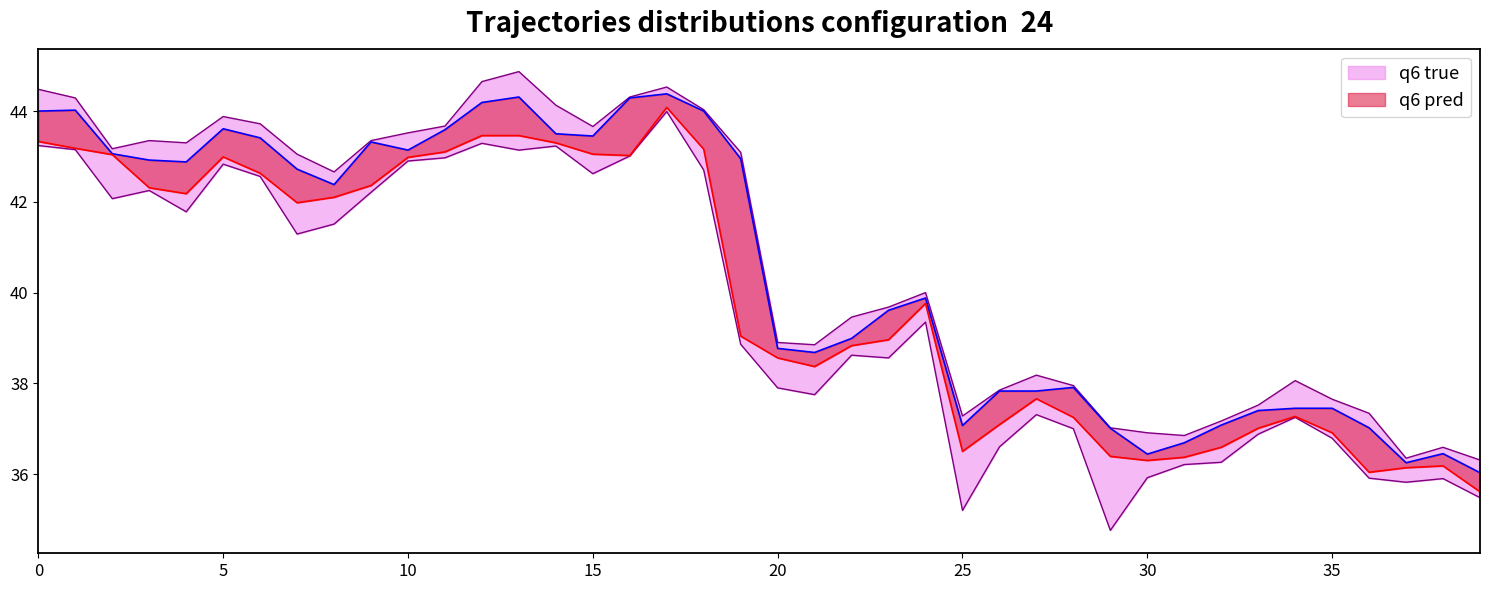

In Low, how many points are lower than both neighbors (excluding endpoints)?

10